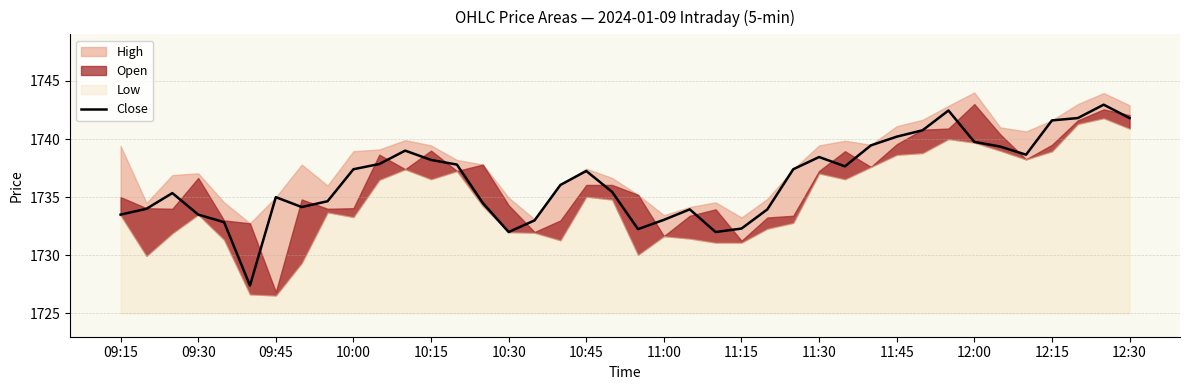

What is the maximum value for Close?

1743.0